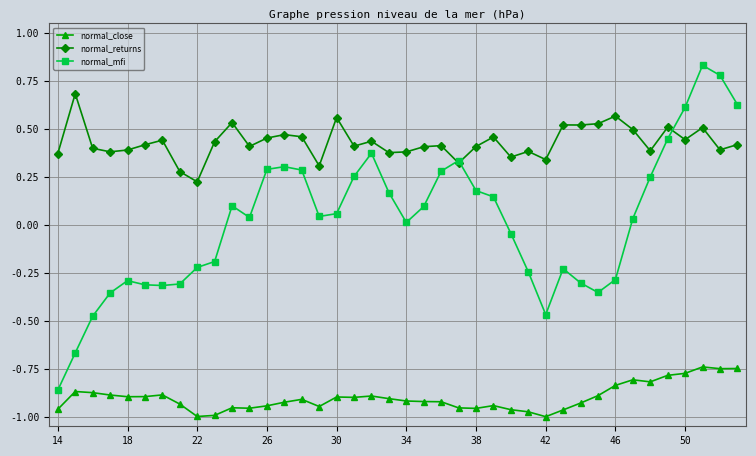

List the series in order of their overall mean, lowest first.

normal_close, normal_mfi, normal_returns